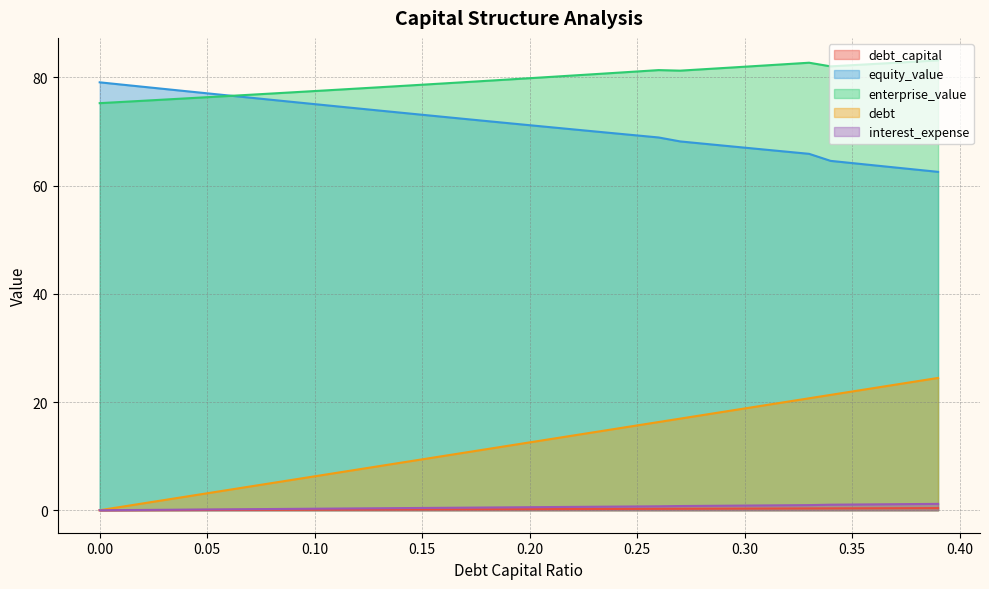

Does the chart have visible grid lines?

Yes